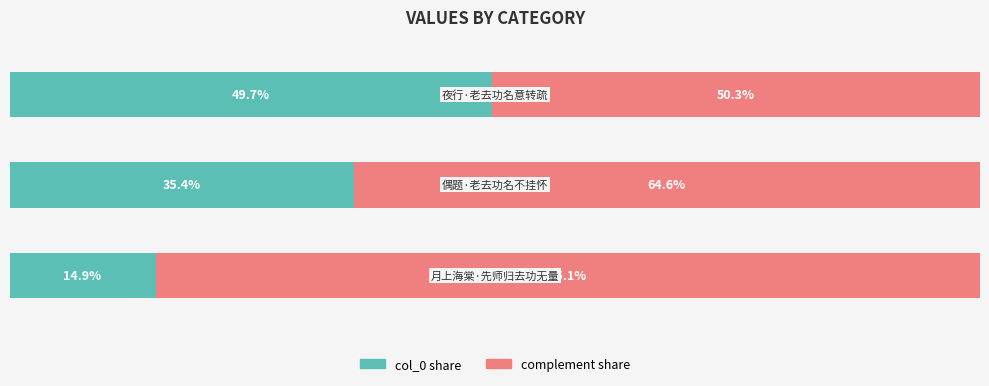

Reading left to right, extract all data points from this chart.

col_0 (left): 0=14.9	1=35.4	2=49.7
col_0 (right complement): 0=85.1	1=64.6	2=50.3